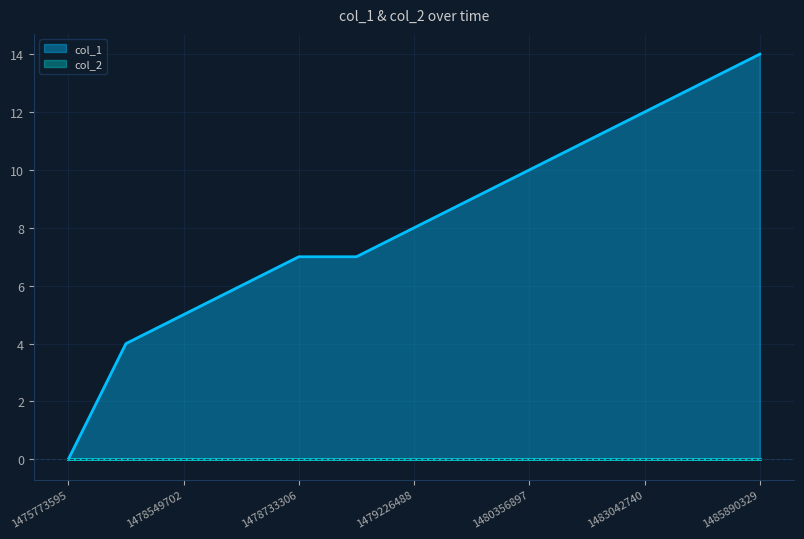

The chart shows a value of 19 at 1485890329. True or false?

False